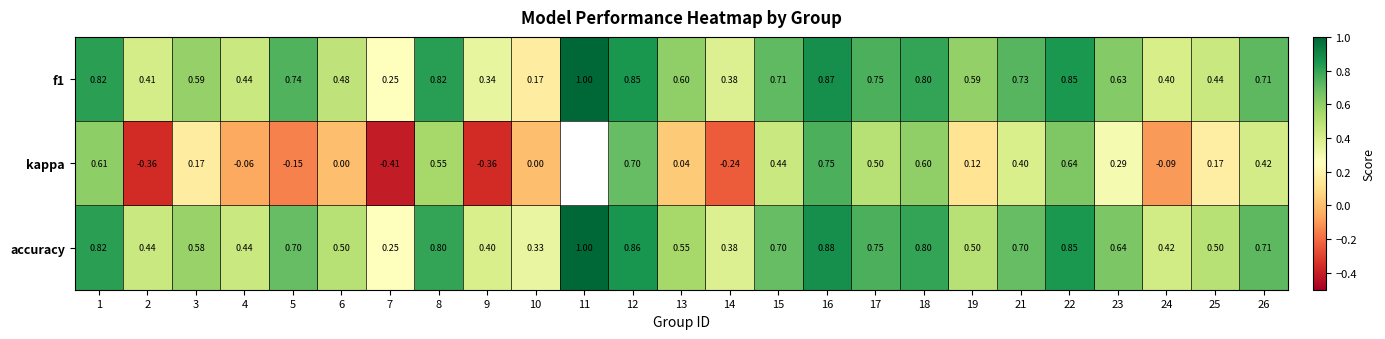

Between 12 and 17, which series saw the biggest shift?

kappa